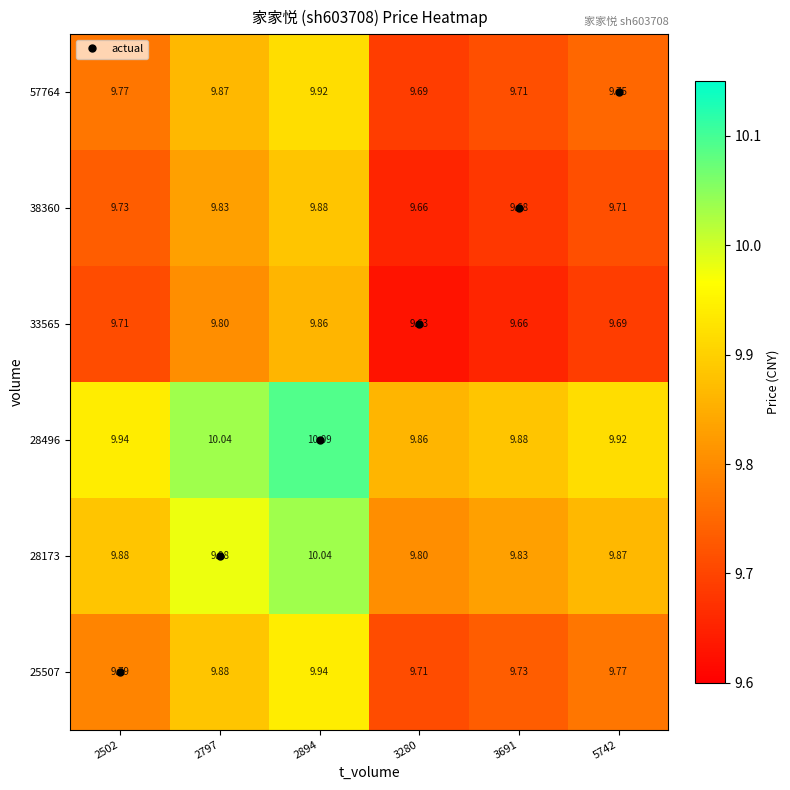

Is the value of 38360 at 5742 greater than the value of 25507 at 2502?

No